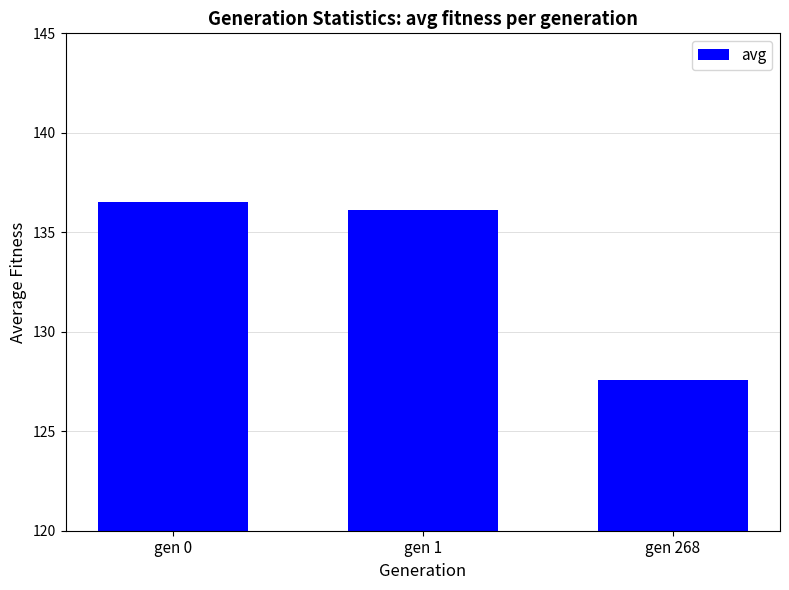

The value at gen 268 is 127.6. True or false?

True